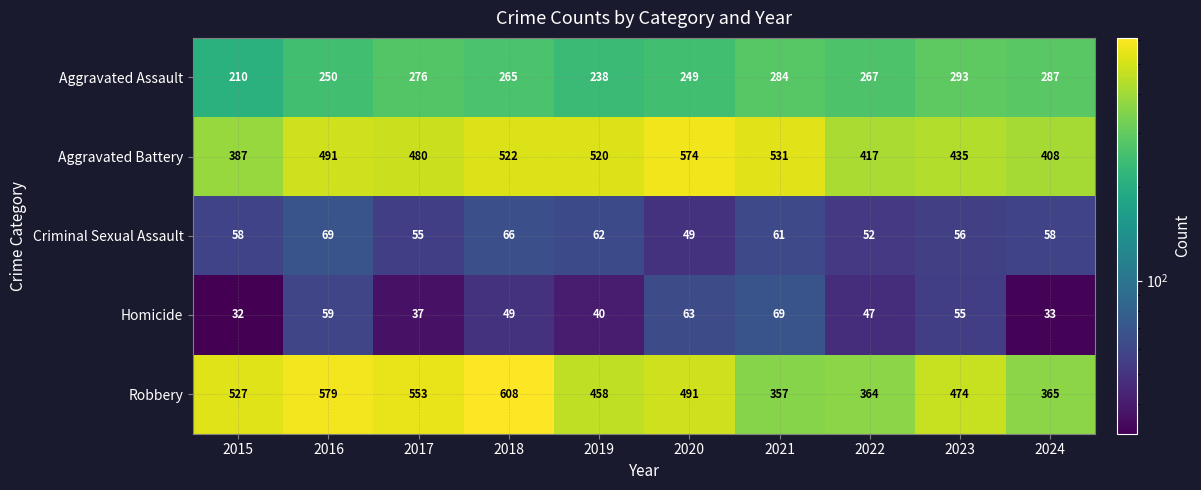

Which series has the largest total across all categories?

Robbery